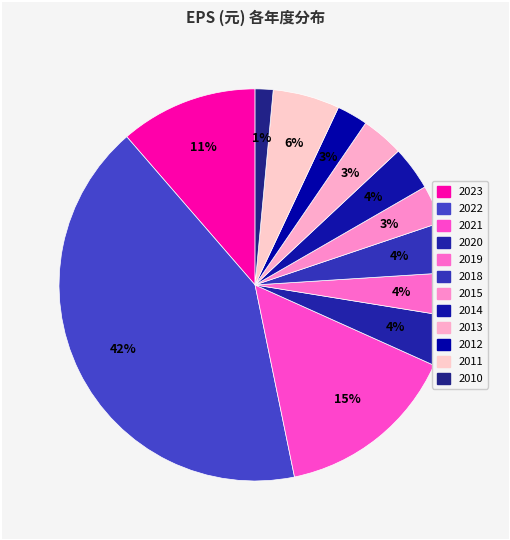

What percentage is the 2019 slice, to the nearest percent?

4%